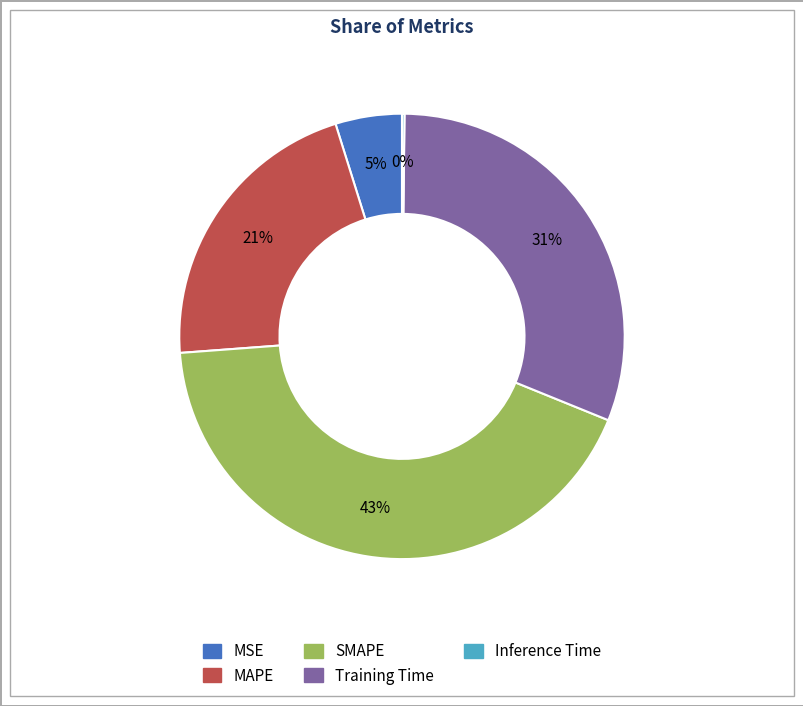

Is the sum of Training Time and MAPE greater than half?

Yes